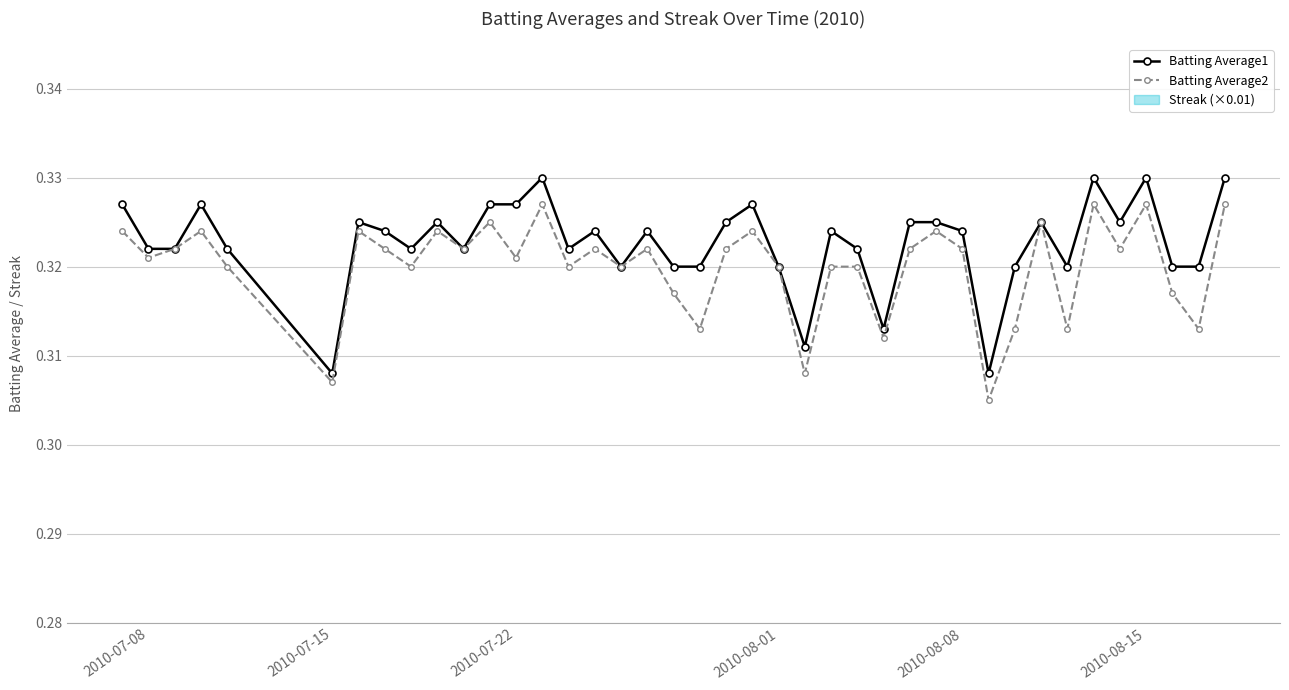

True or false: Batting Average1 has a value of 0.5 at 2010-07-22.

False